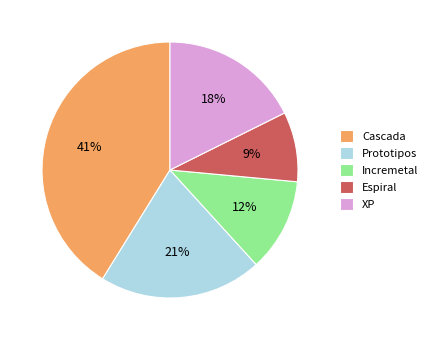

Which slice is the largest?

Cascada